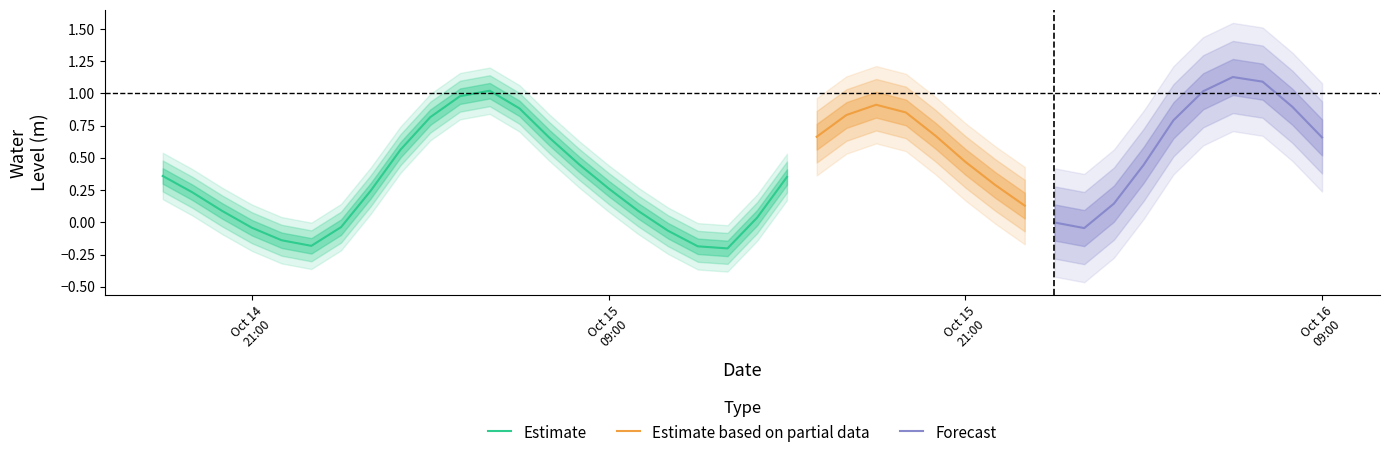

Rank the categories by value from highest to lowest.

2025-10-16 06:00:00, 2025-10-16 07:00:00, 2025-10-15 05:00:00, 2025-10-16 05:00:00, 2025-10-15 04:00:00, 2025-10-15 18:00:00, 2025-10-16 08:00:00, 2025-10-15 06:00:00, 2025-10-15 19:00:00, 2025-10-15 17:00:00, 2025-10-15 03:00:00, 2025-10-16 04:00:00, 2025-10-15 20:00:00, 2025-10-15 16:00:00, 2025-10-16 09:00:00, 2025-10-15 07:00:00, 2025-10-15 02:00:00, 2025-10-15 21:00:00, 2025-10-15 08:00:00, 2025-10-16 03:00:00, 2025-10-14 18:00:00, 2025-10-15 15:00:00, 2025-10-15 22:00:00, 2025-10-15 09:00:00, 2025-10-15 01:00:00, 2025-10-14 19:00:00, 2025-10-16 02:00:00, 2025-10-15 23:00:00, 2025-10-14 20:00:00, 2025-10-15 10:00:00, 2025-10-15 14:00:00, 2025-10-16 00:00:00, 2025-10-15 00:00:00, 2025-10-14 21:00:00, 2025-10-16 01:00:00, 2025-10-15 11:00:00, 2025-10-14 22:00:00, 2025-10-14 23:00:00, 2025-10-15 12:00:00, 2025-10-15 13:00:00